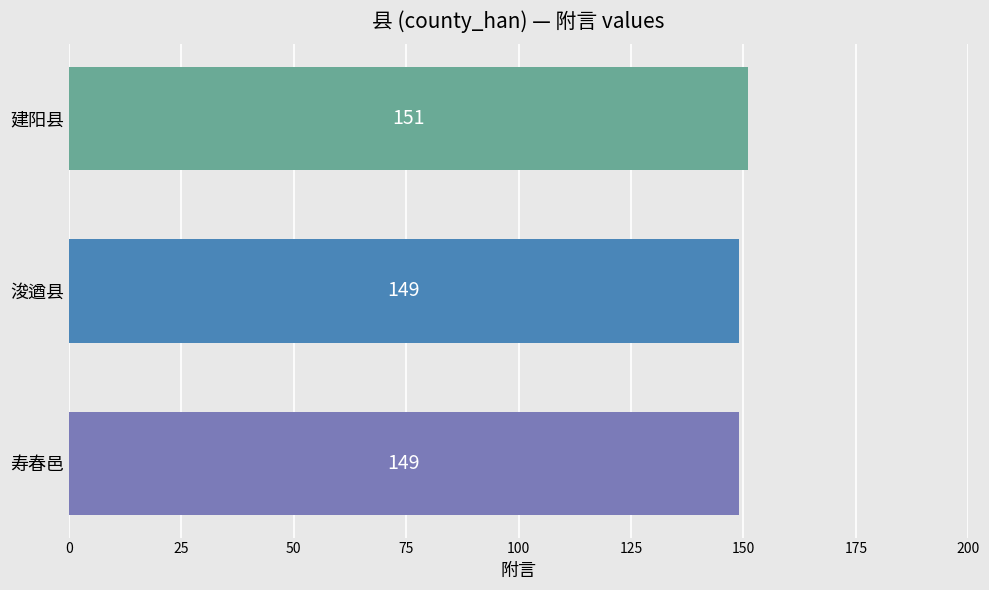

Are the bars horizontal?

Yes